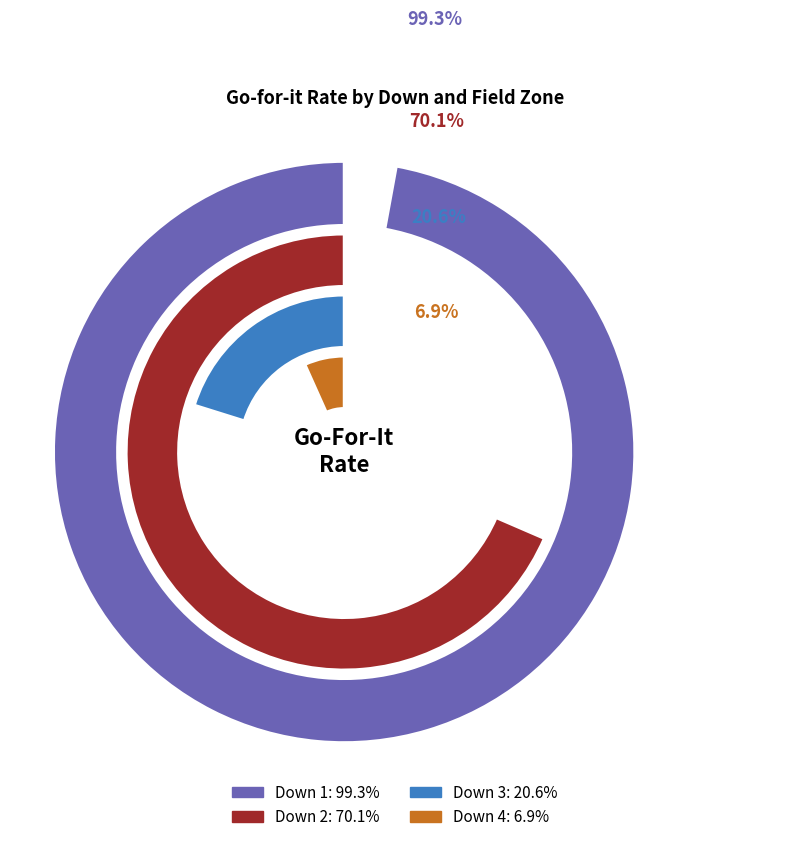

True or false: 6 accounts for 96% of the total.

False